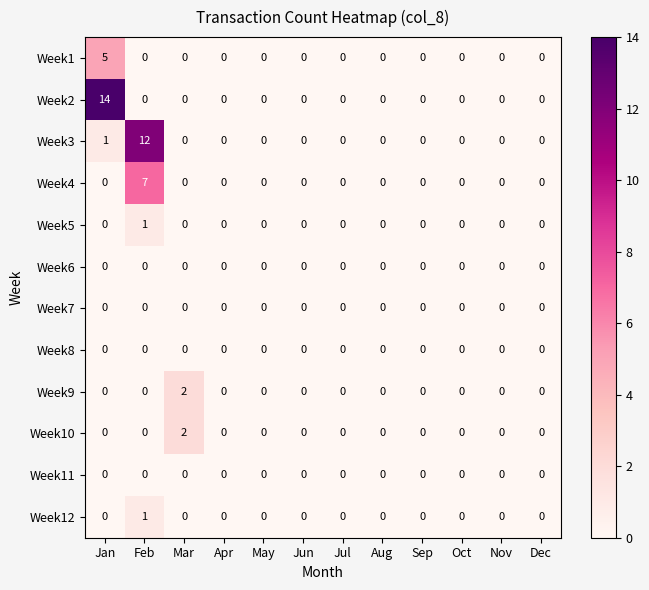

True or false: Week3 has a value of 0 at Apr.

True